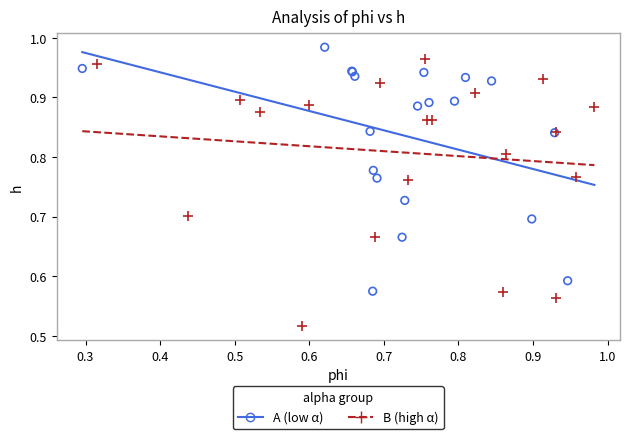

Which series reaches the maximum Y coordinate?

A (low α)